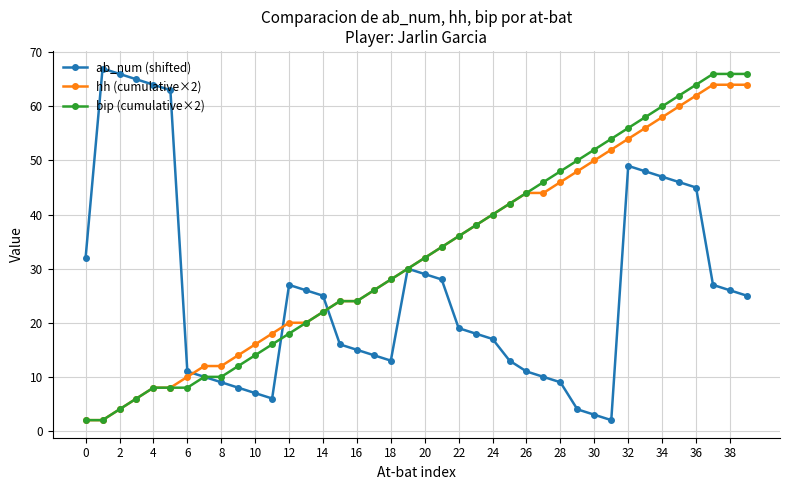

What is the smallest value displayed?

2